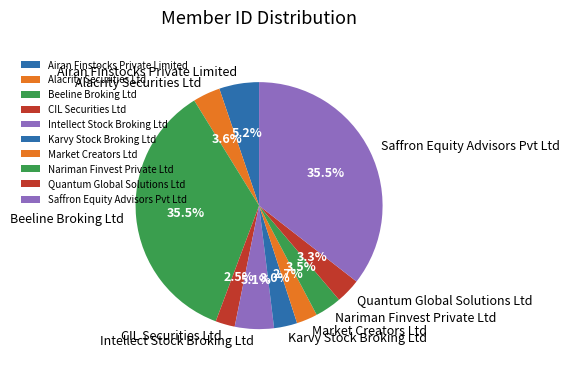

True or false: Quantum Global Solutions Ltd accounts for 14% of the total.

False